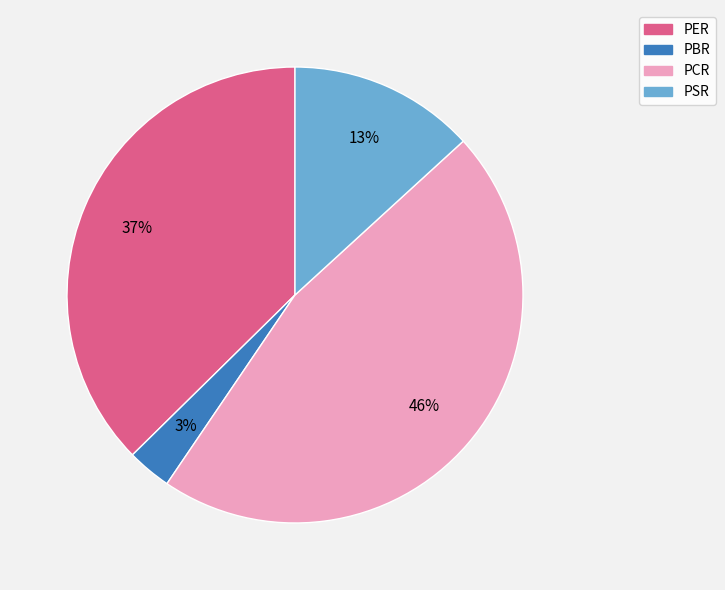

Rank the categories by value from lowest to highest.

PBR, PSR, PER, PCR